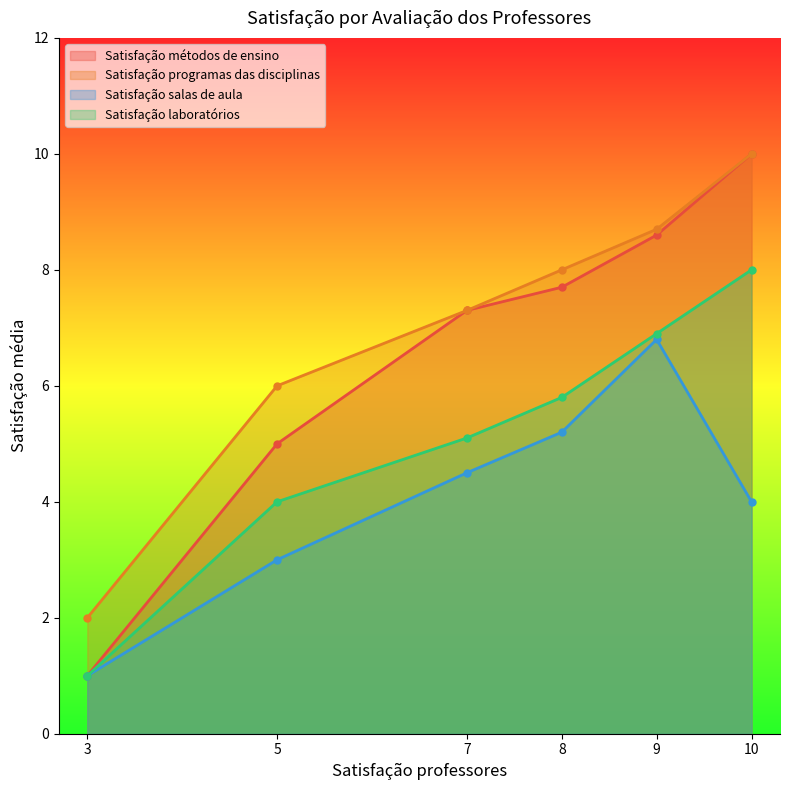

What is the lowest value of the Satisfação programas das disciplinas series?

2.0